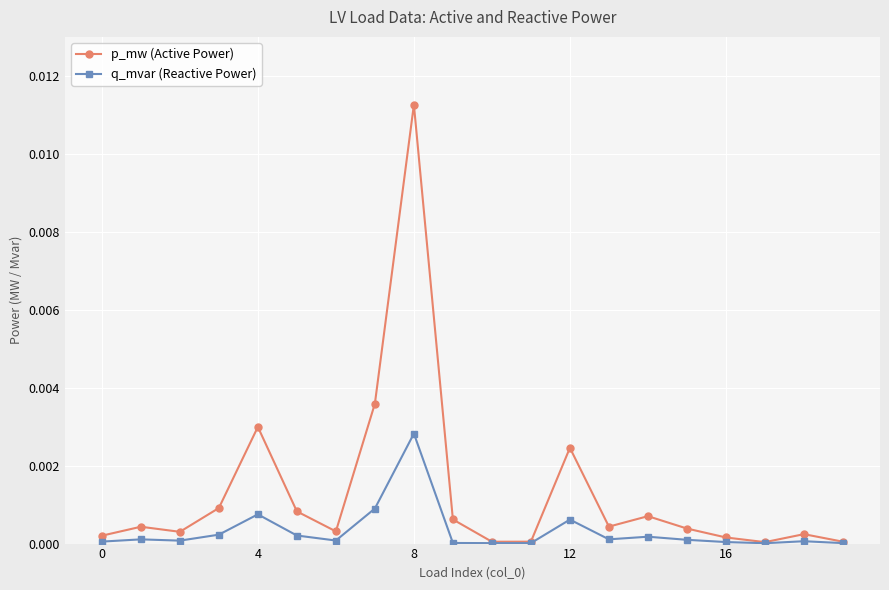

Rank the series by their maximum value, from highest to lowest.

p_mw (Active Power), q_mvar (Reactive Power)